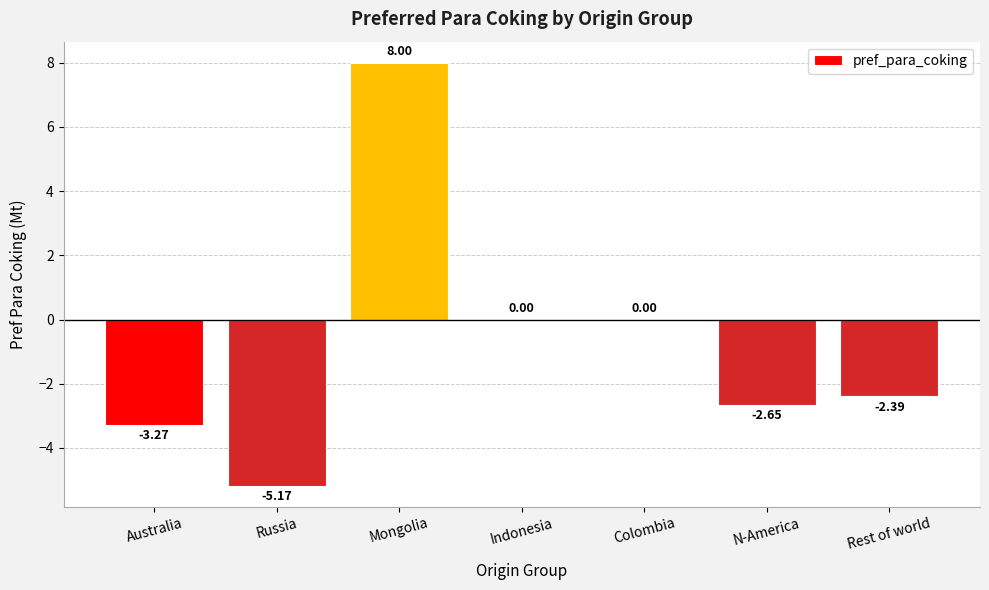

Where does the data first go above -2?

Mongolia